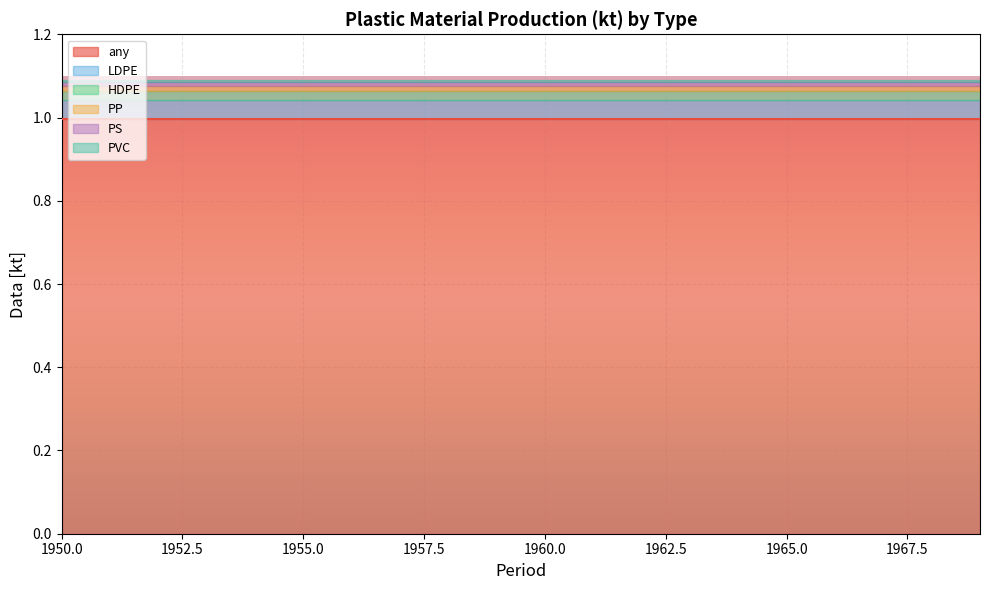

How many categories are shown in the chart?

20